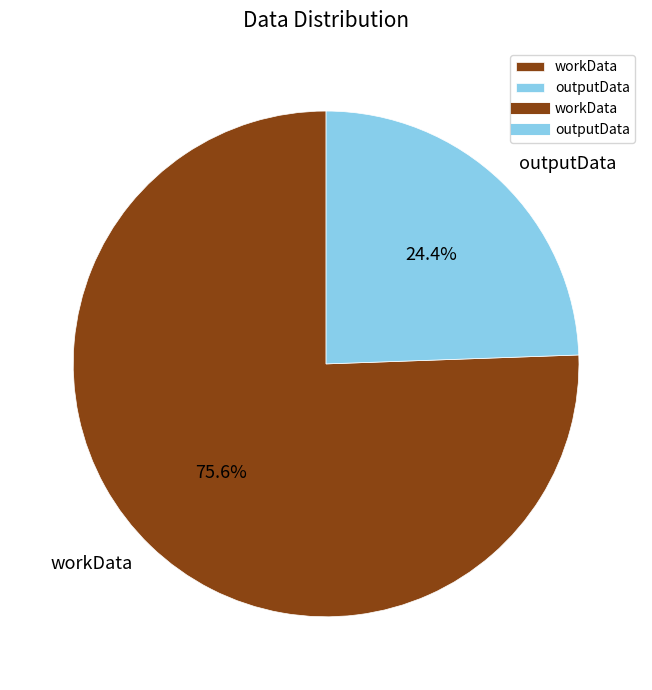

Which has a higher value, outputData or workData?

workData